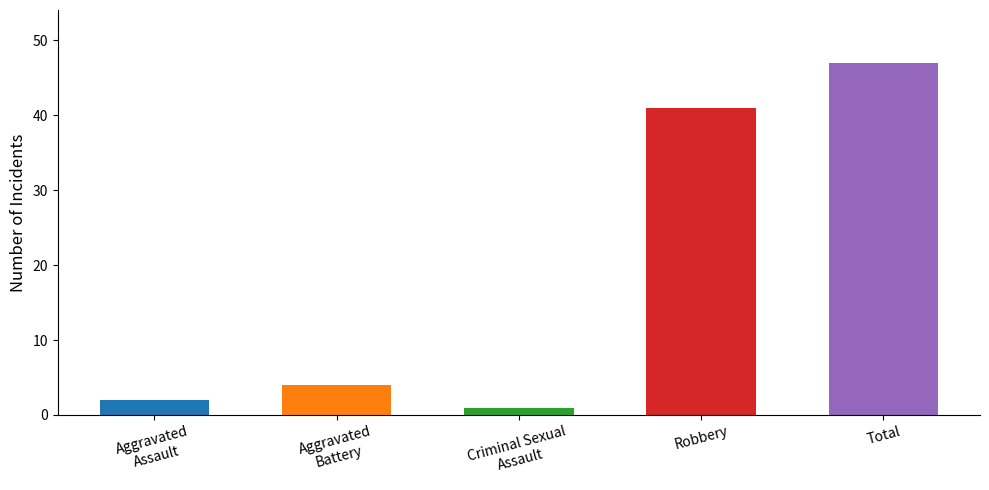

The chart shows a value of 4 at Aggravated
Battery. True or false?

True